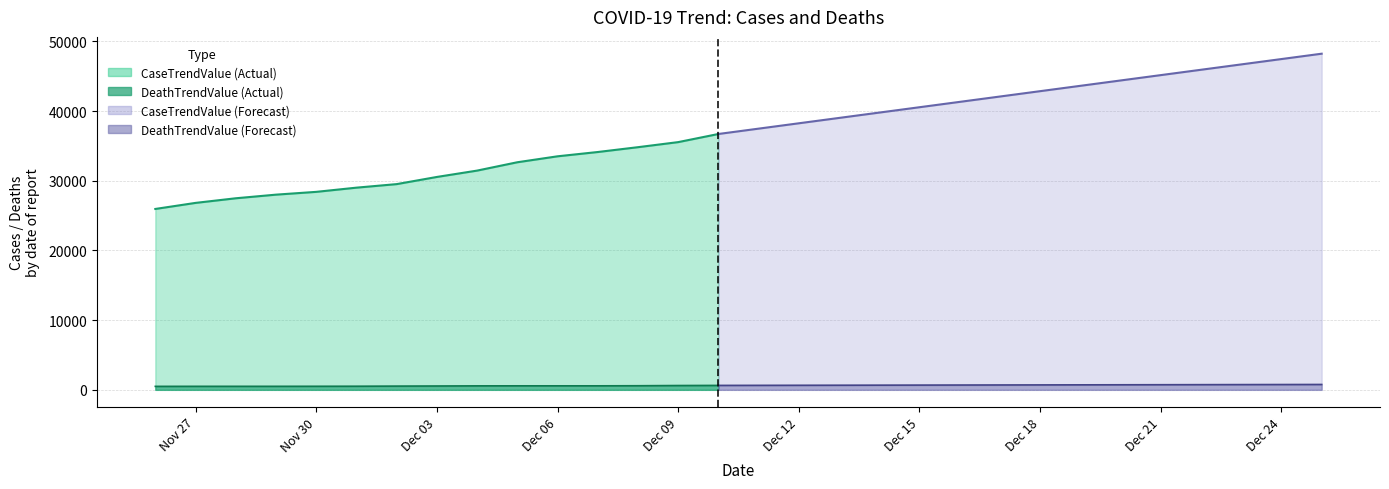

Which series has the largest total across all categories?

CaseTrendValue